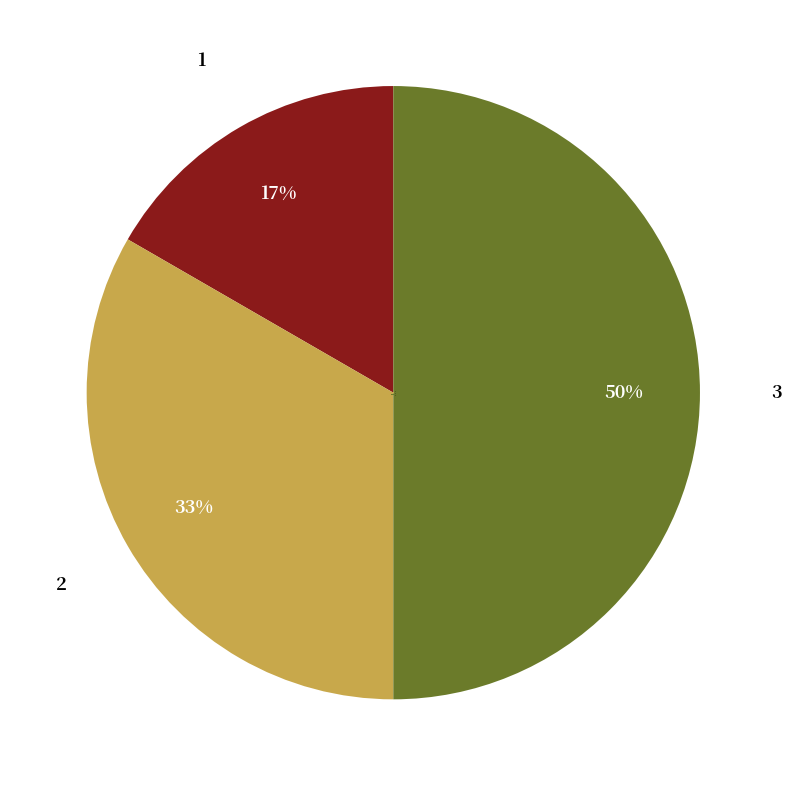

Count the number of slices in the pie.

3